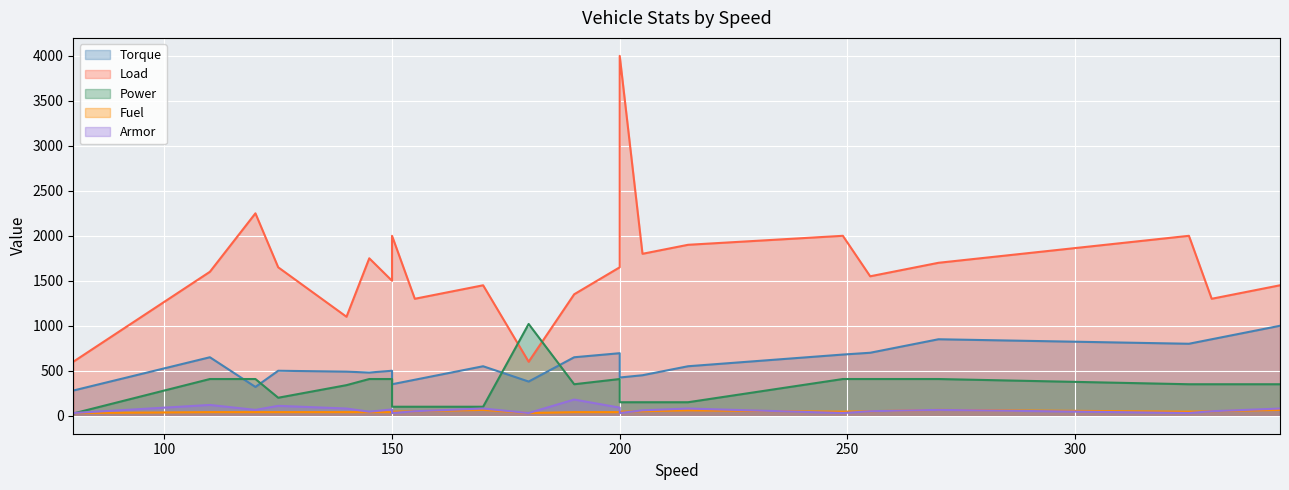

The value of Torque at 150 is 500. True or false?

True